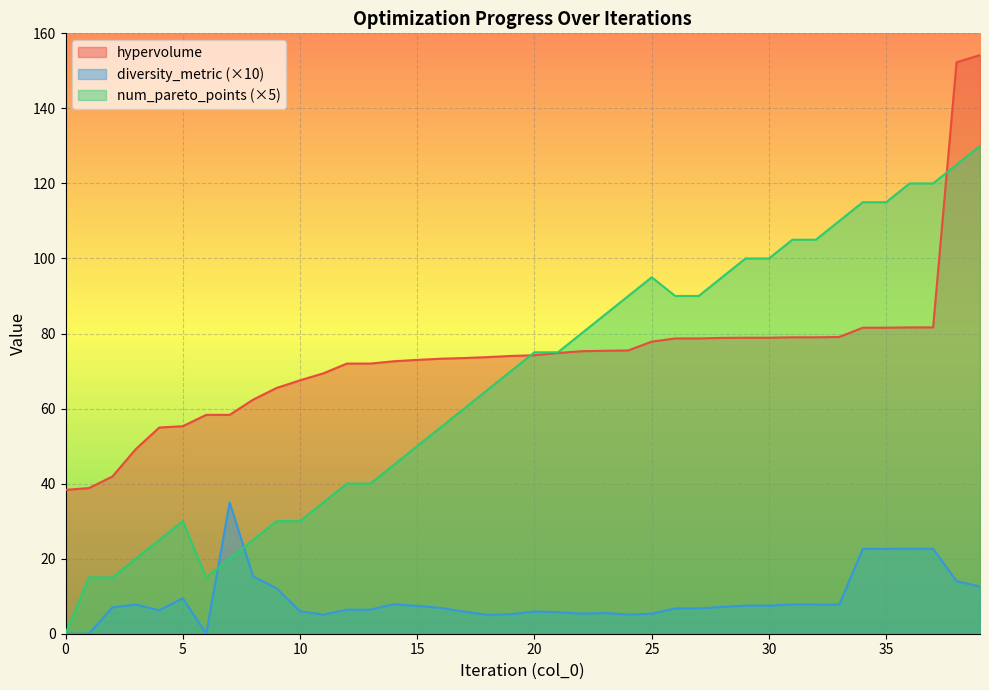

Which label corresponds to the largest value in the chart?

39